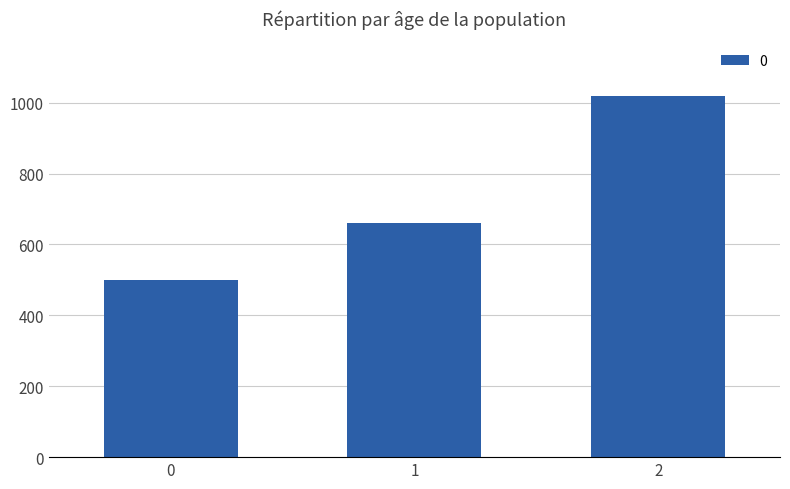

True or false: the data shows 271 at 2.

False